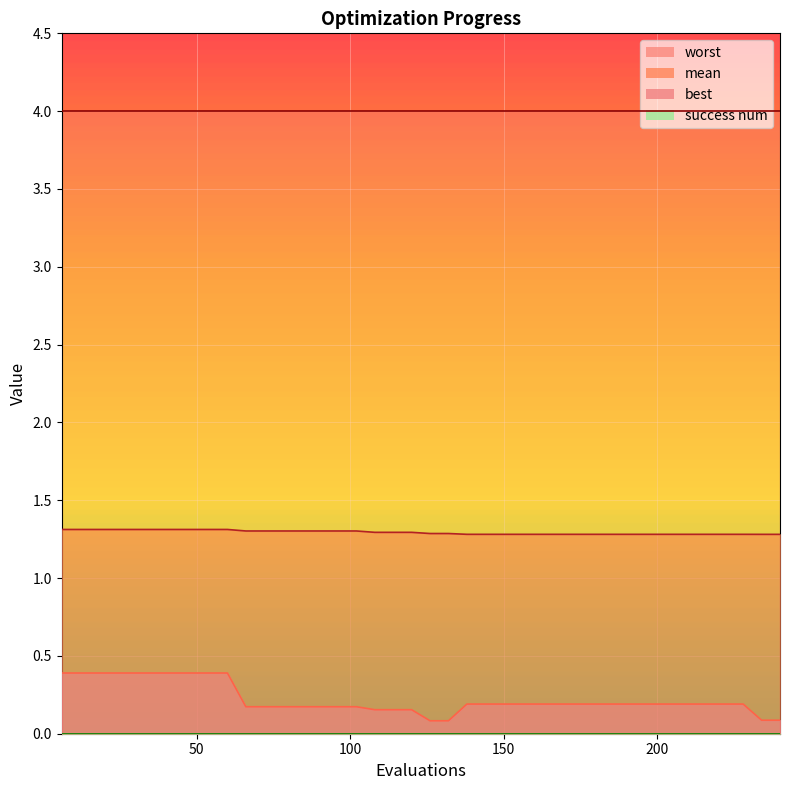

True or false: best and mean intersect in this chart.

False